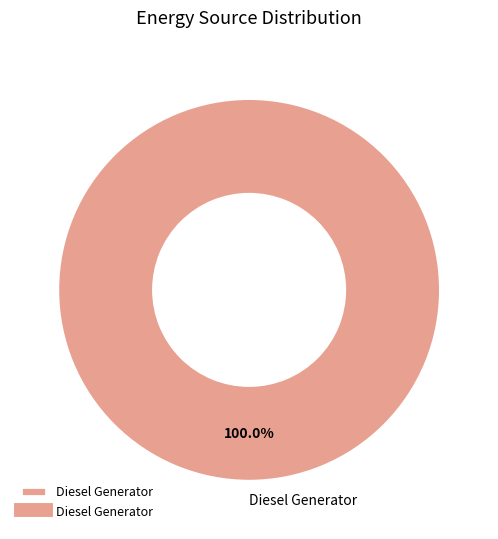

Which category accounts for the majority?

Diesel Generator